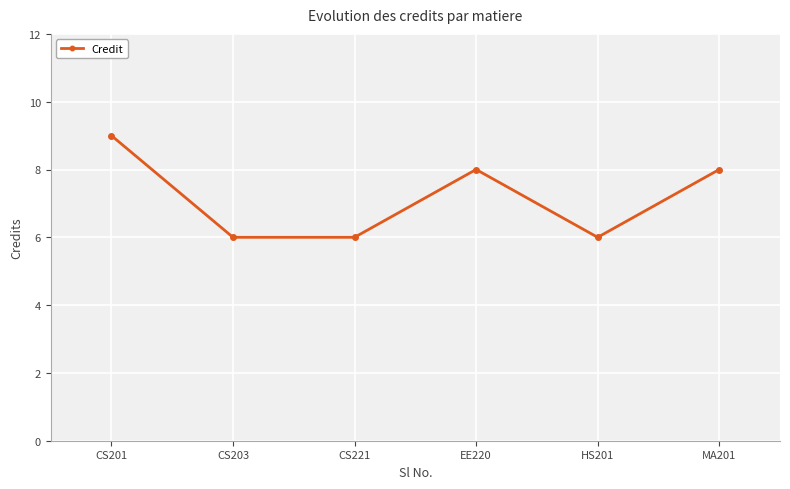

What is the difference between the values at CS203 and EE220?

2